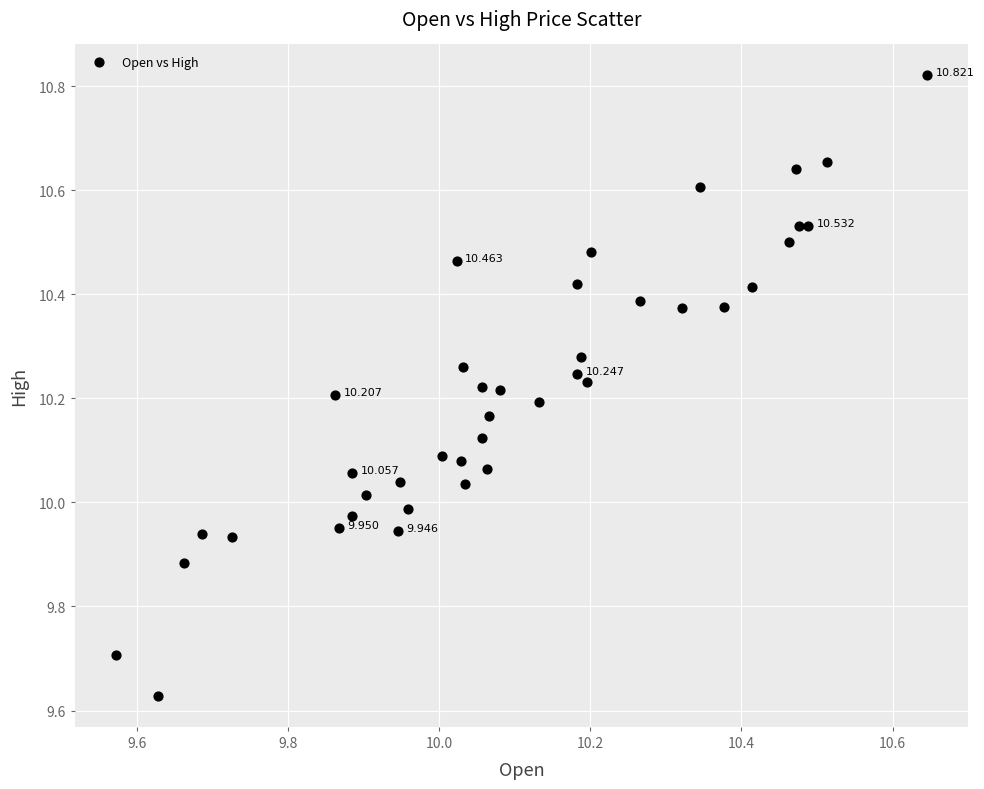

Count the number of points in this scatter plot.

40